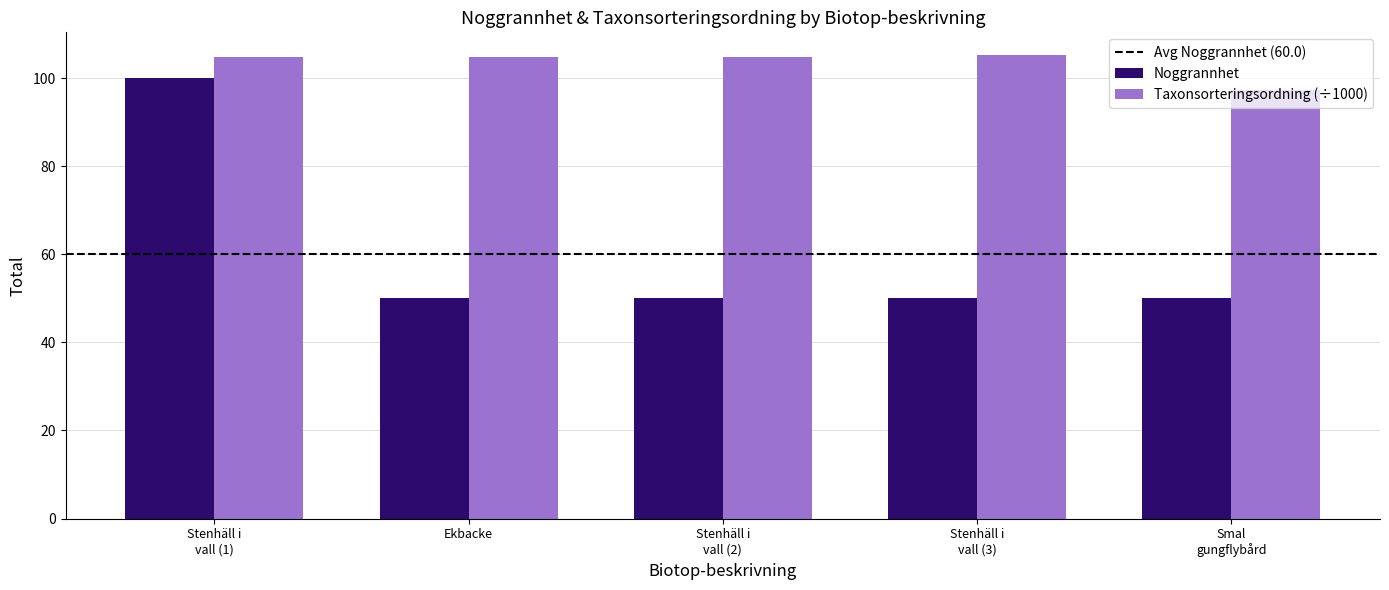

What is the maximum value shown in the chart?

105.1